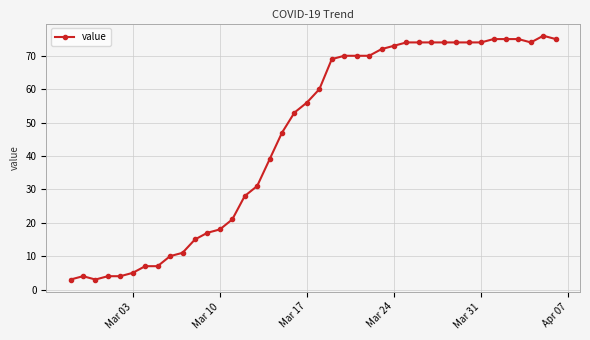

What is the average value?

46